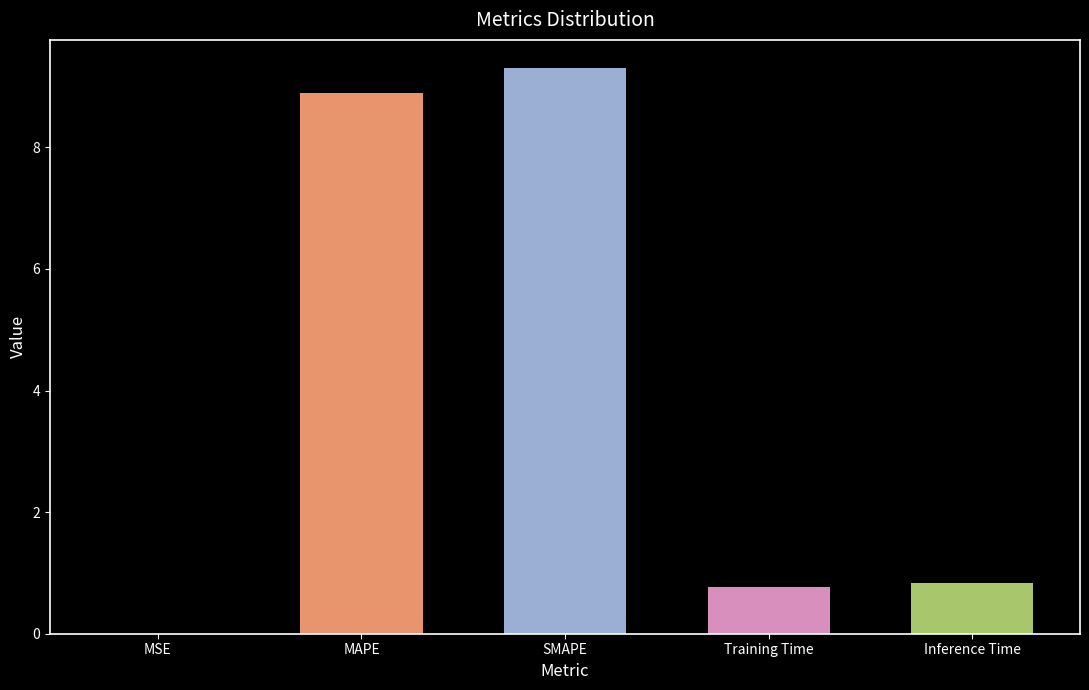

True or false: the data shows 0.8 at Training Time.

True